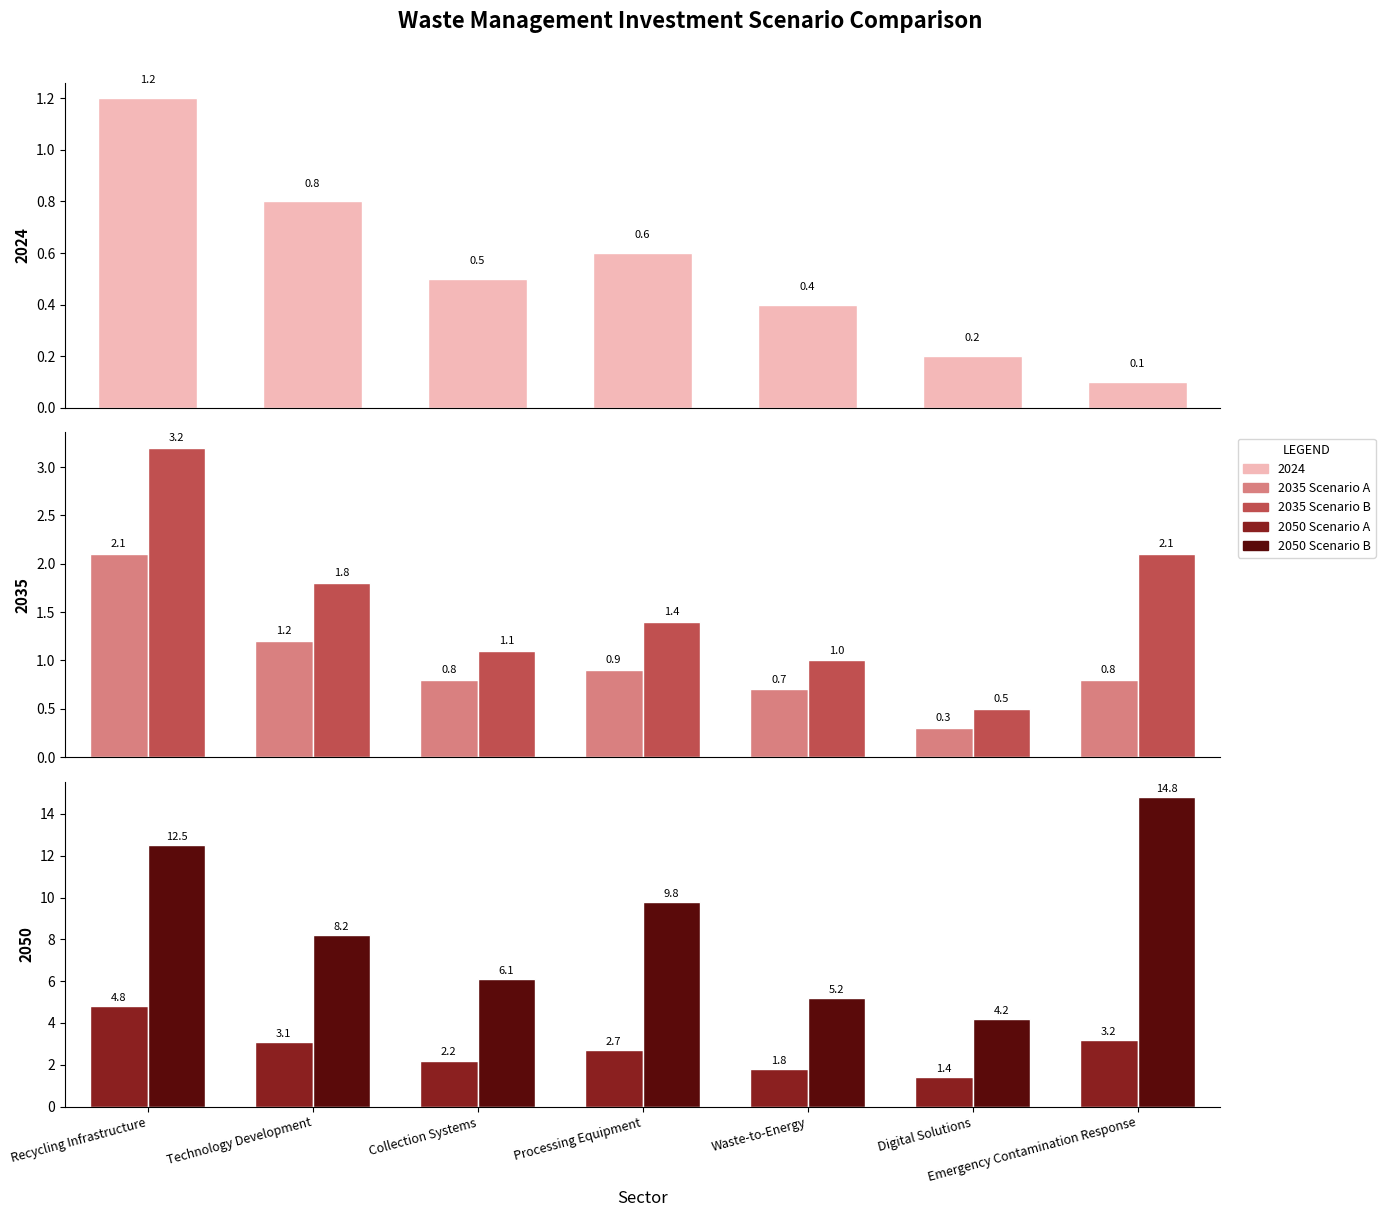

Is it true that 2035 Scenario A equals 0.4 at Processing Equipment?

False